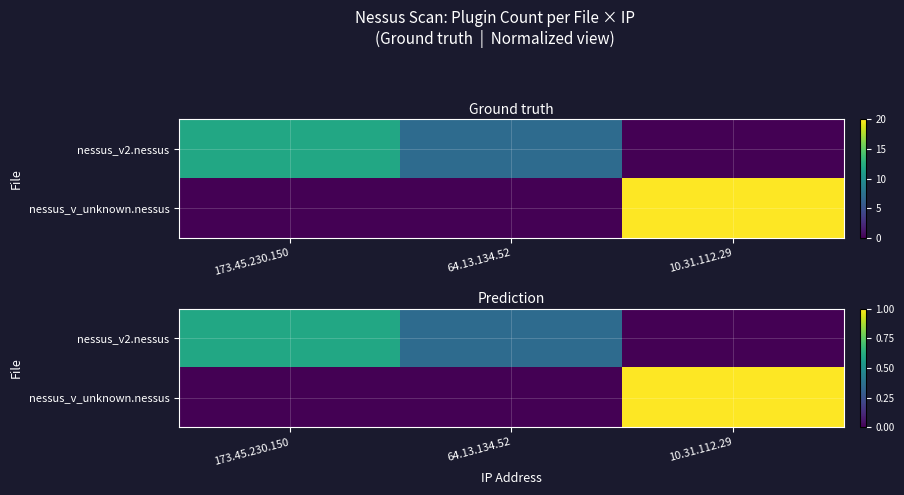

What is the maximum value shown in the chart?

1.0